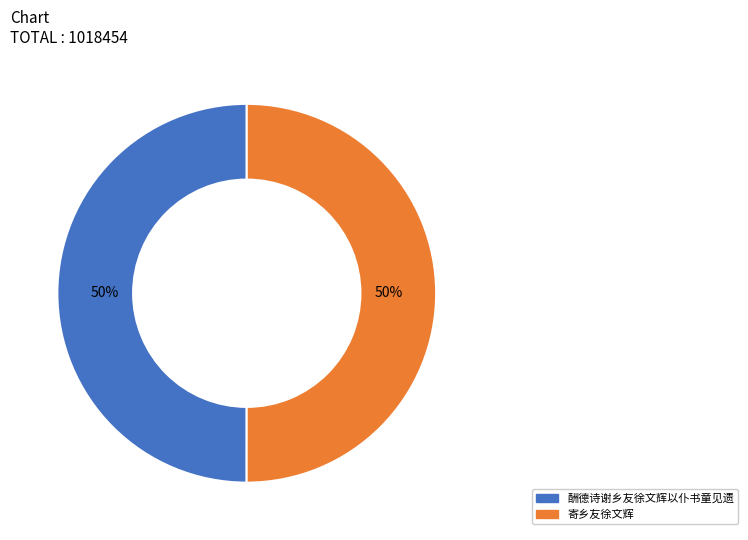

True or false: 酬德诗谢乡友徐文辉以仆书童见遗 accounts for 50% of the total.

True